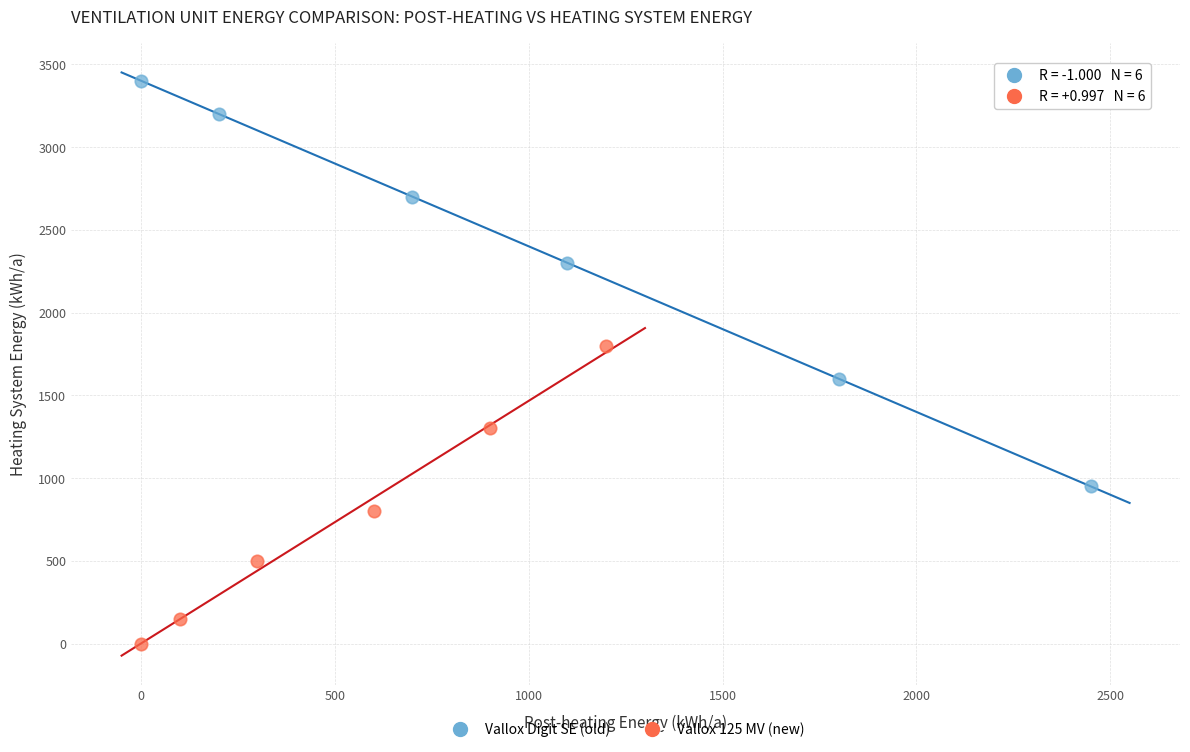

What are all the series names shown in the legend?

Vallox Digit SE (old), Vallox 125 MV (new)